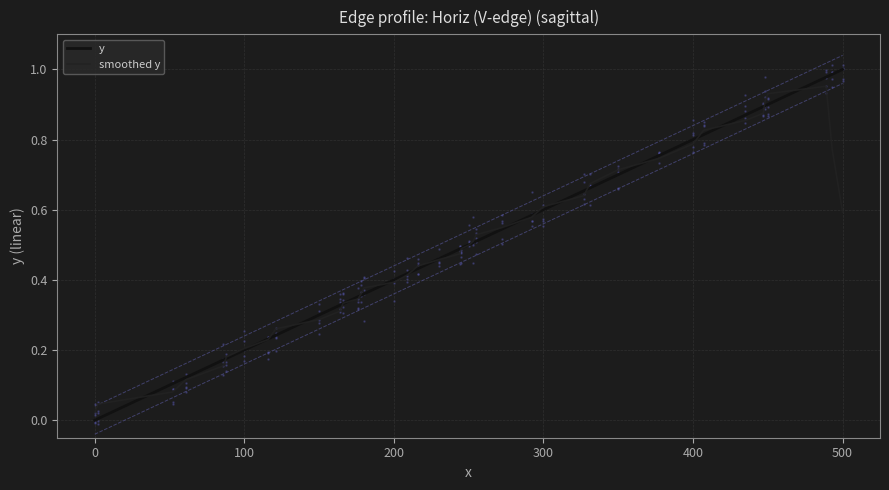

How many times do smoothed y and y cross each other?

21